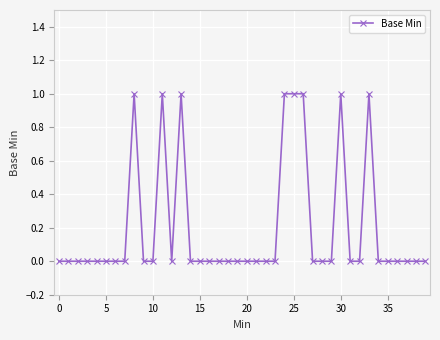

Reading left to right, what are all the values shown in this chart?

0	0	0	0	0	0	0	0	1	0	0	1	0	1	0	0	0	0	0	0	0	0	0	0	1	1	1	0	0	0	1	0	0	1	0	0	0	0	0	0